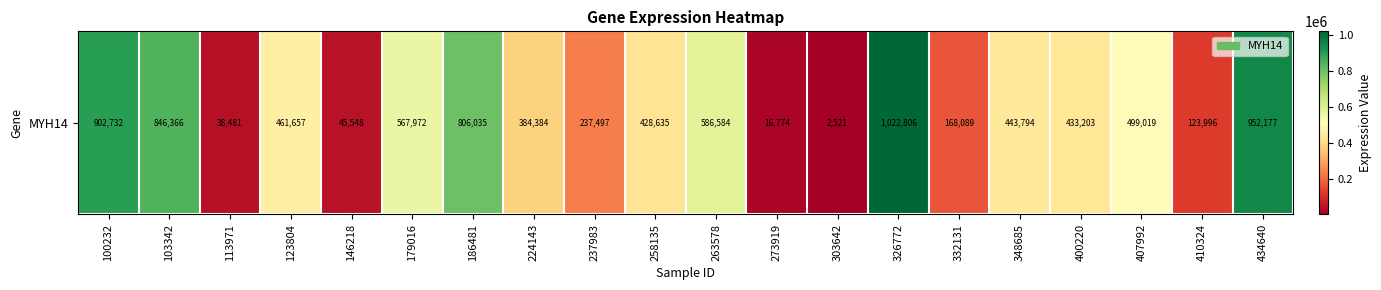

Which has a higher value, 100232 or 434640?

434640